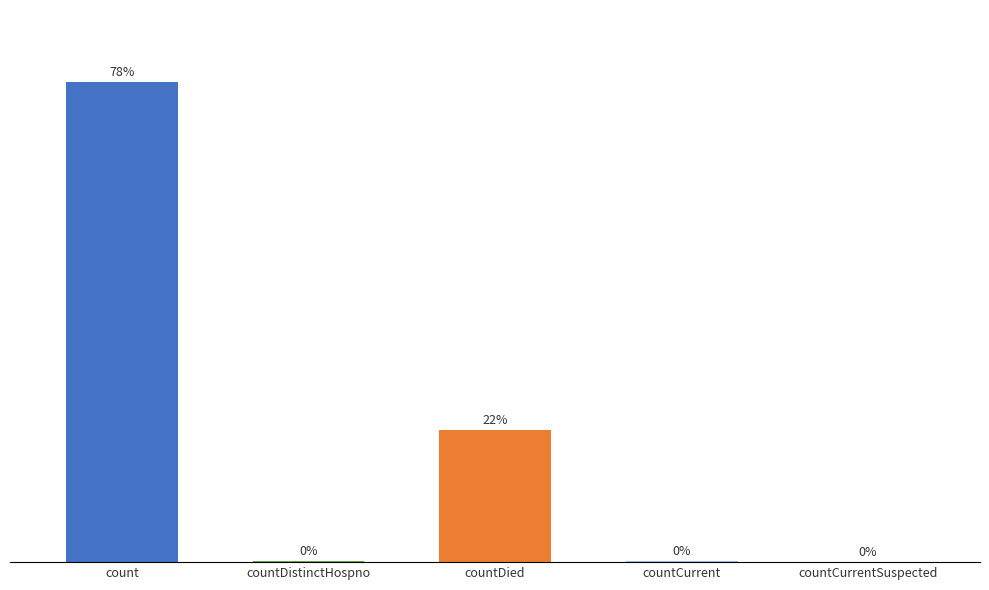

Which has a higher value, count or countDied?

count